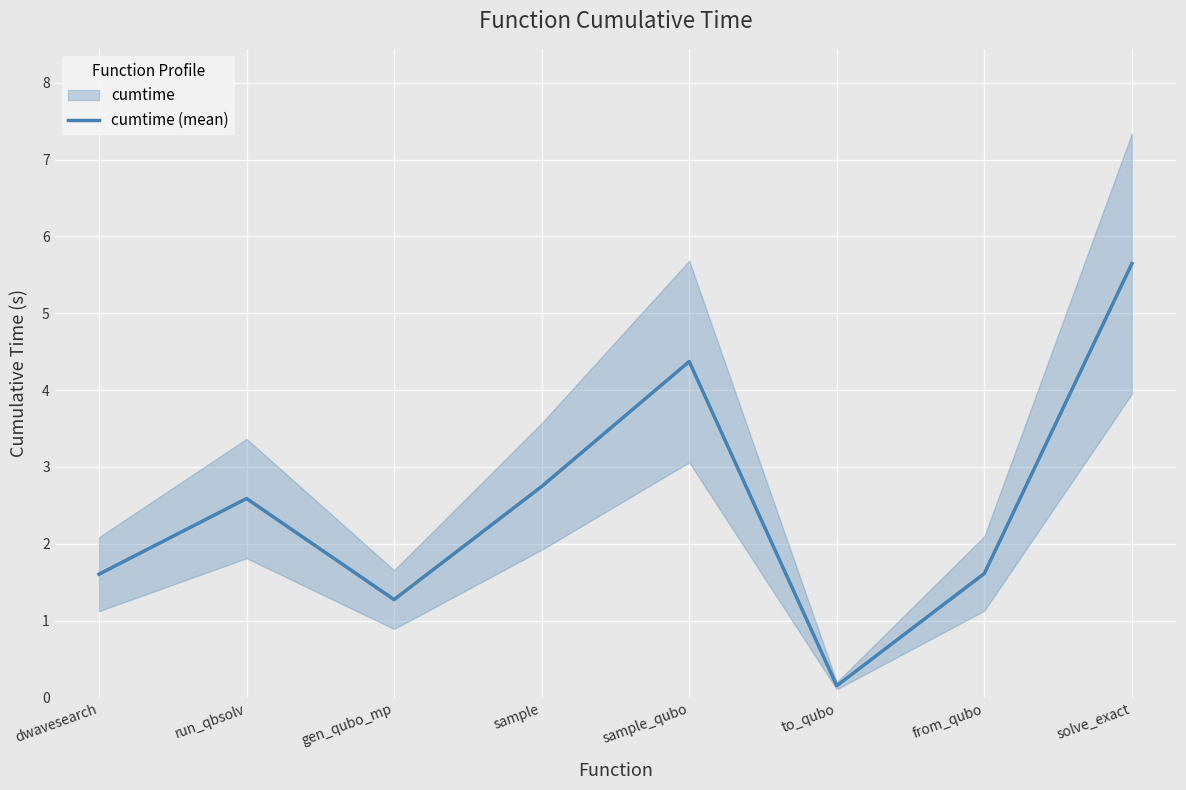

How many data points are less than 2?

4